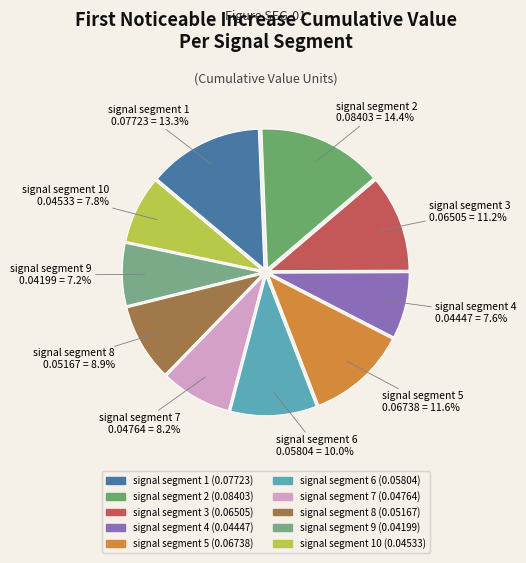

How many segments does this pie chart have?

10